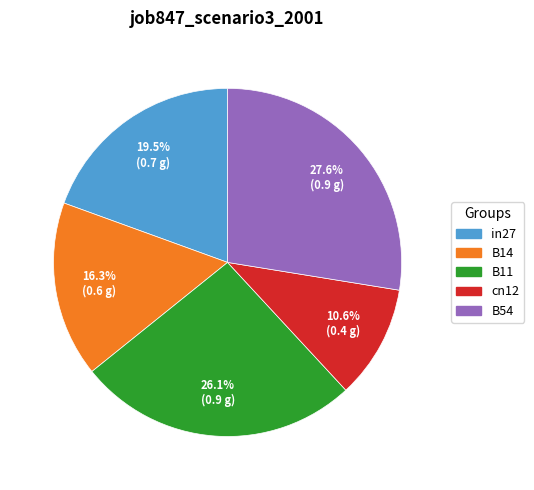

Combined, do in27 and B14 account for over 50%?

No